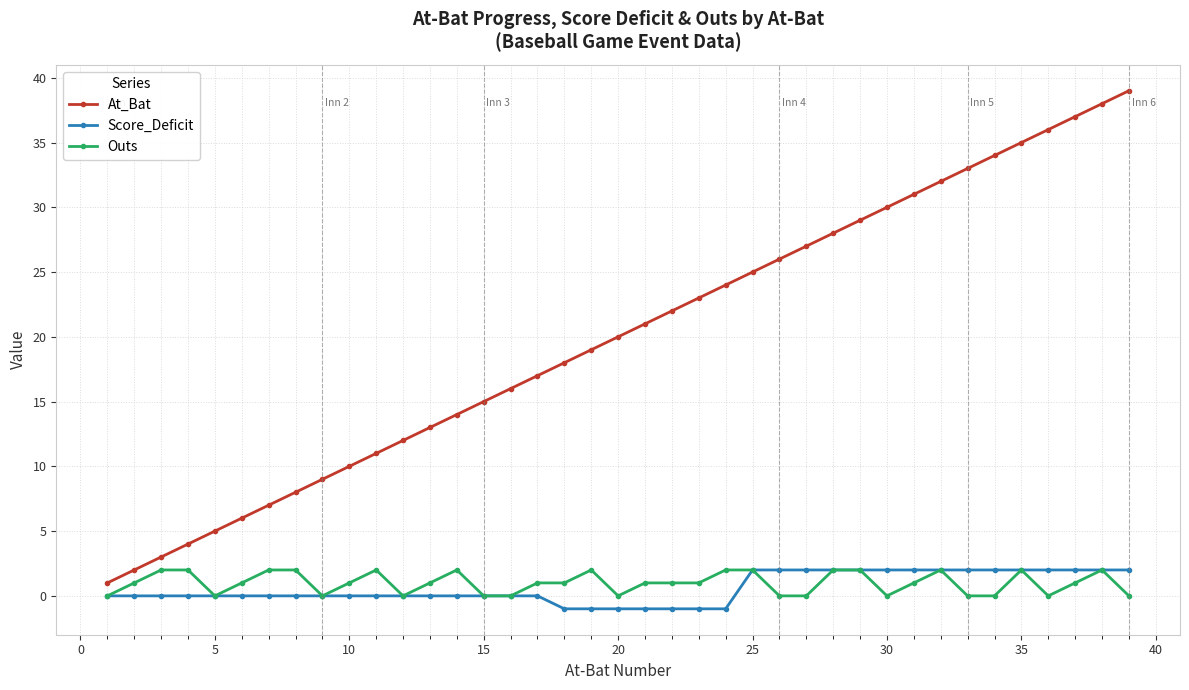

How many lines are shown in the chart?

3